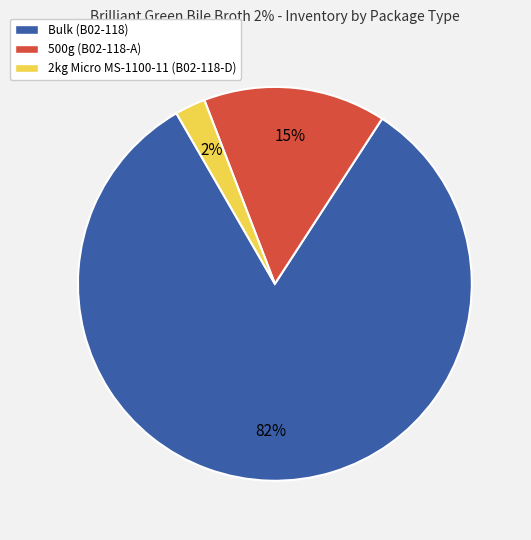

Does 2kg Micro MS-1100-11 (B02-118-D) represent more than half of the total?

No